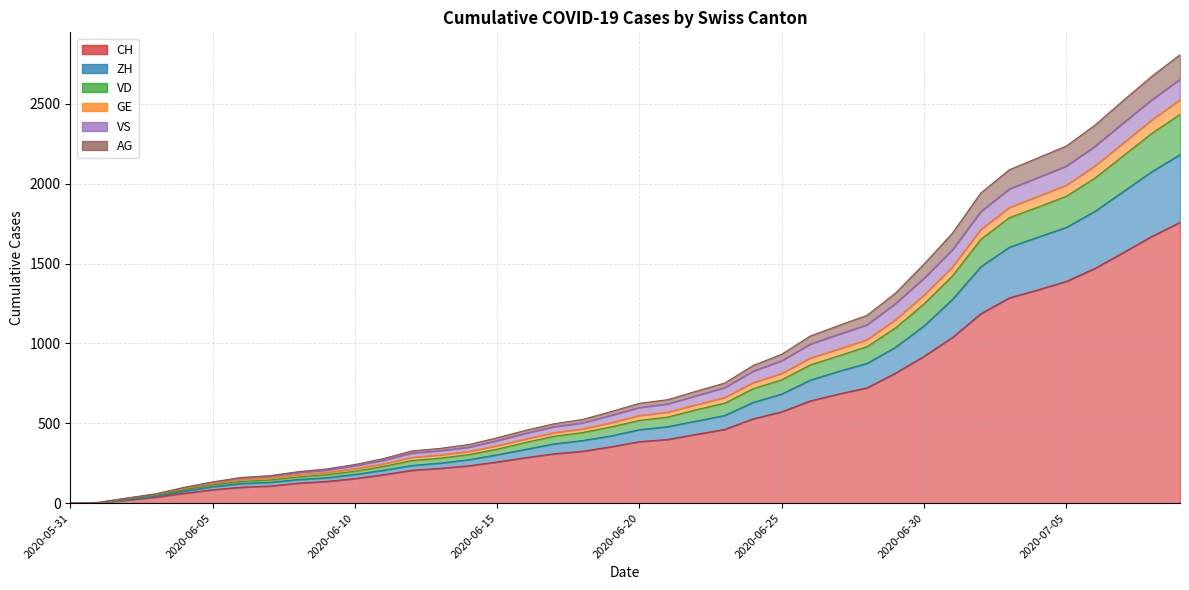

True or false: AG and VD intersect in this chart.

False